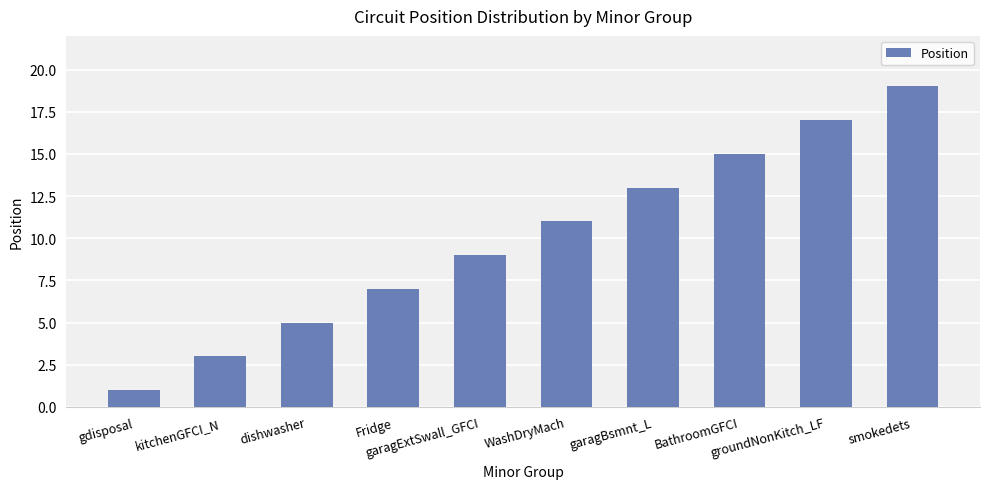

What is the change in value from kitchenGFCI_N to dishwasher?

+2